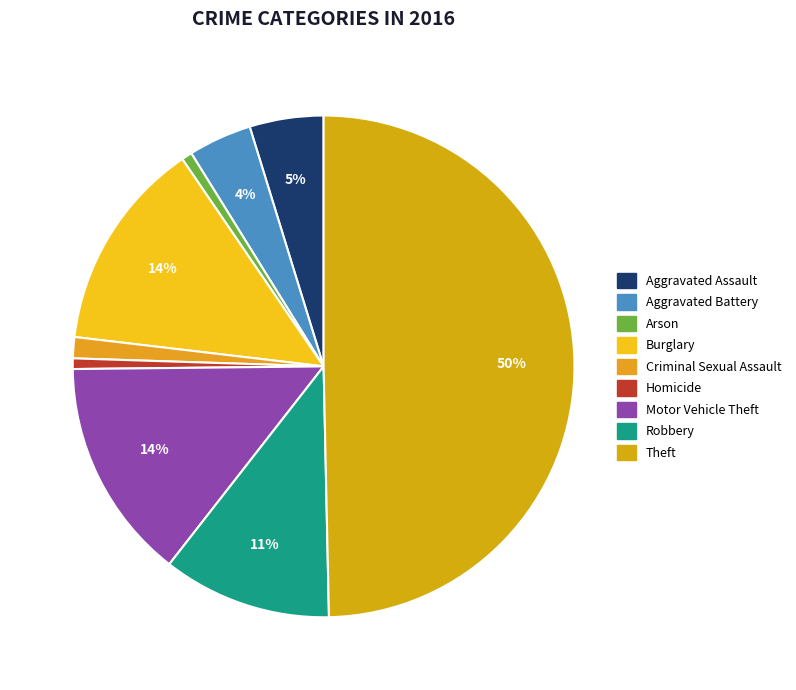

What percentage is NOT represented by Theft?

50.3%